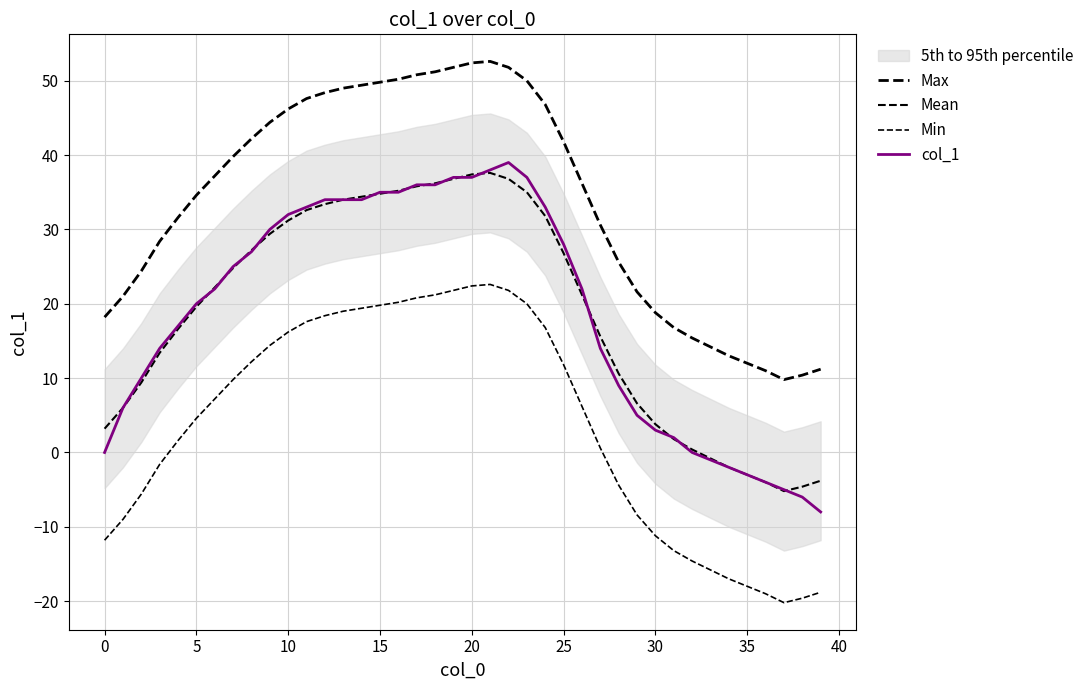

True or false: Mean has a value of 50.0 at 14.

False